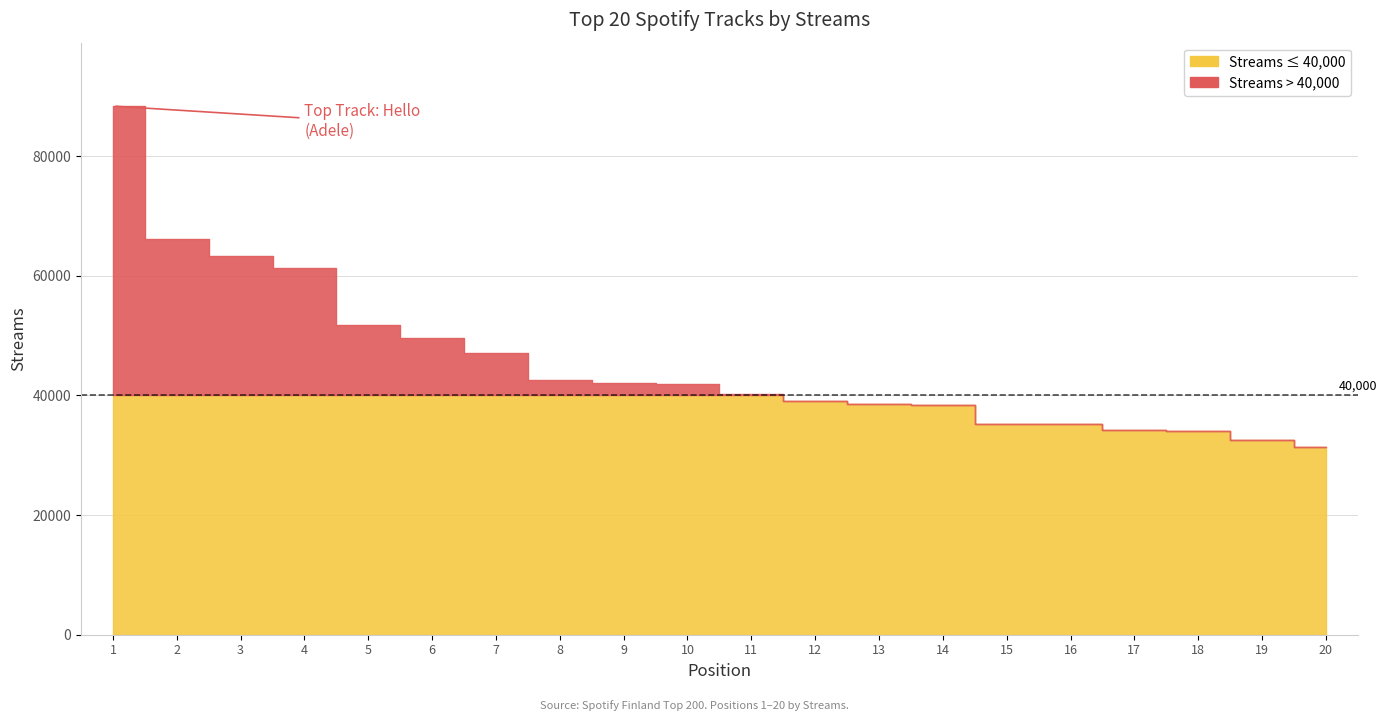

Reading left to right, what are all the values shown in this chart?

88356	66081	63345	61370	51748	49618	47120	42629	42020	41851	40240	39085	38576	38391	35223	35184	34263	33975	32586	31408